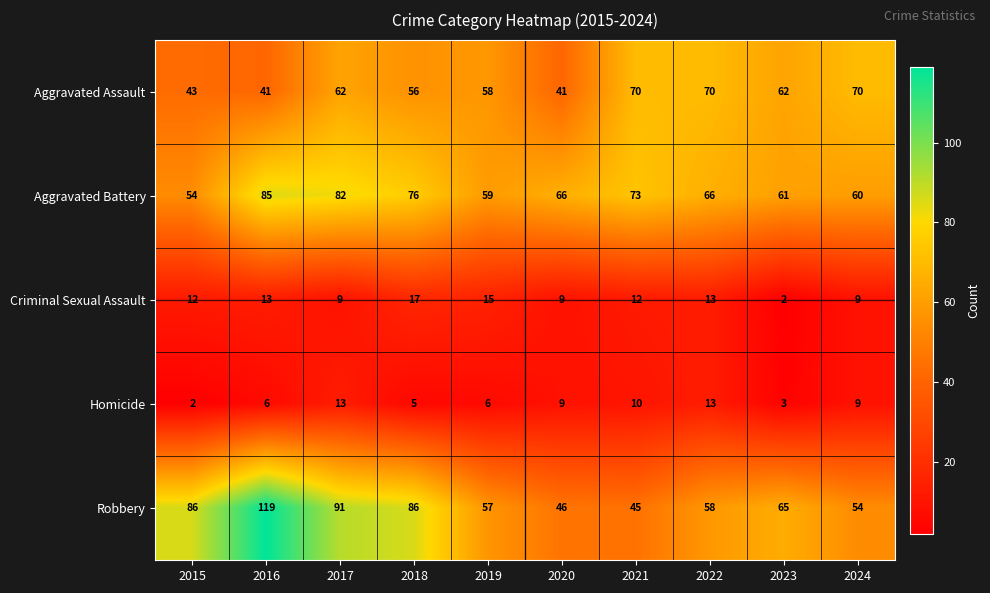

How many values in the Homicide series are below 9?

5